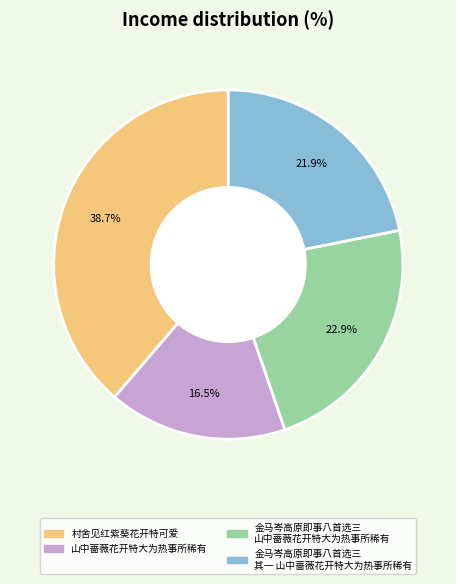

Count the number of slices in the pie.

4